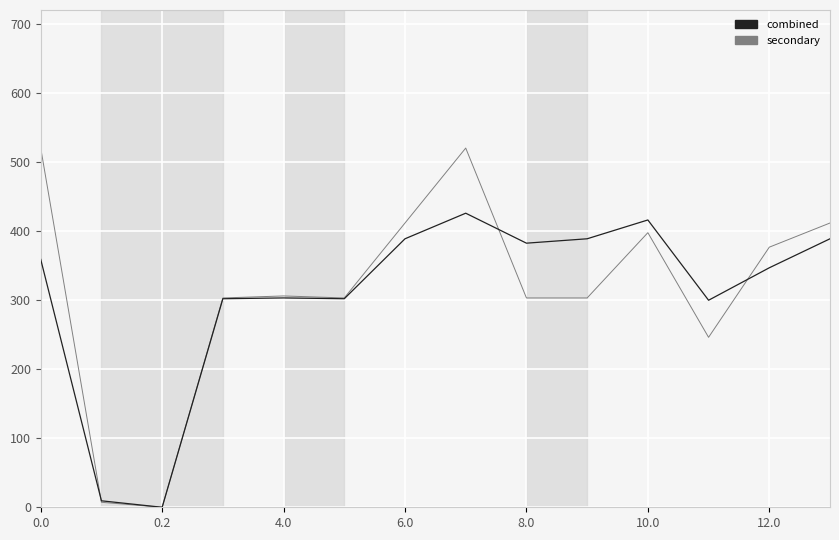

Which series has the widest spread of values?

secondary